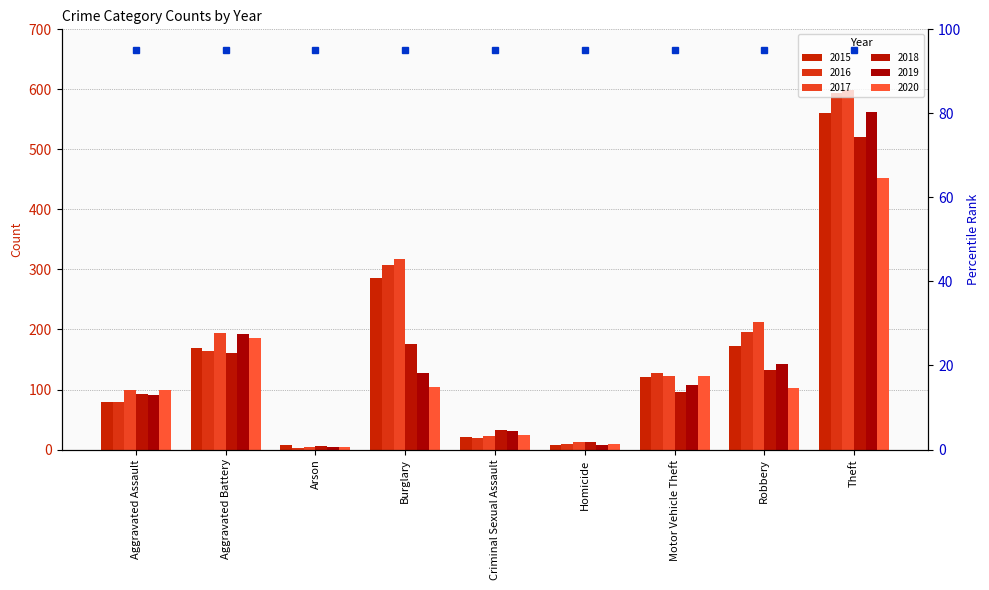

Does the chart contain stacked bars?

No